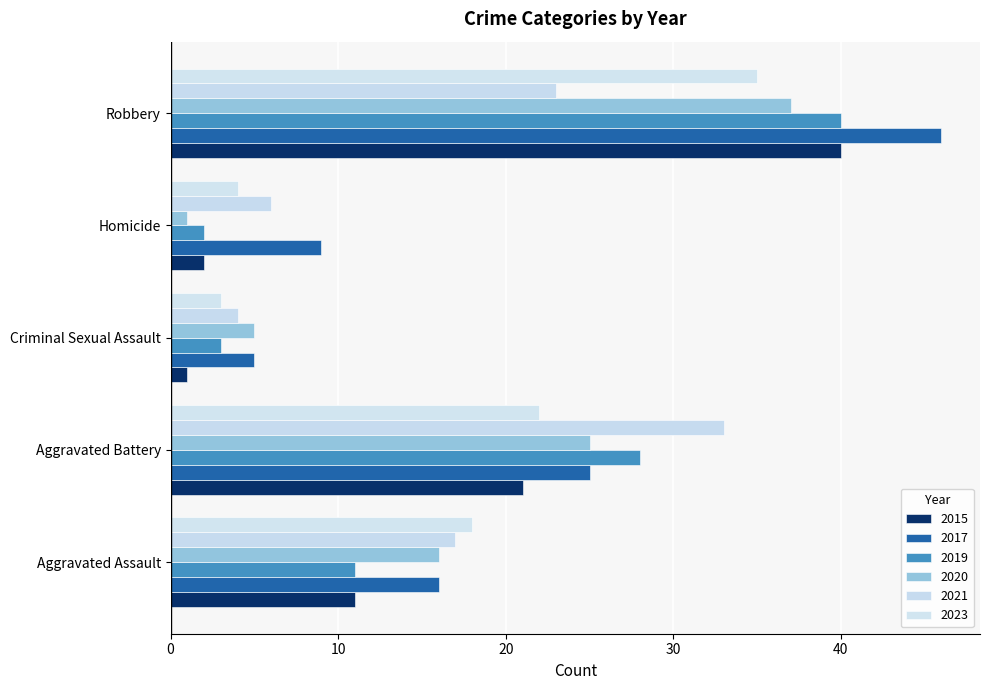

Count the number of categories in the chart.

5